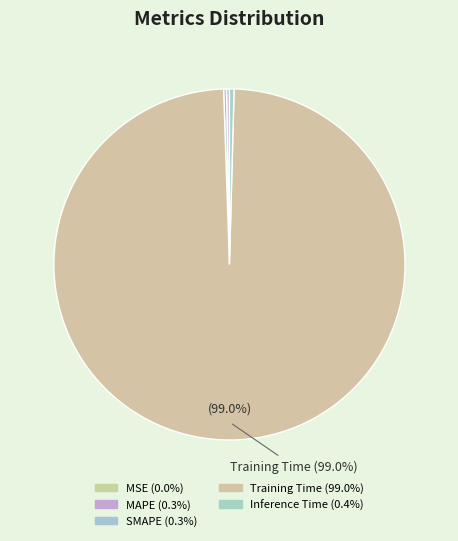

The Inference Time slice represents 0% of the pie. True or false?

True